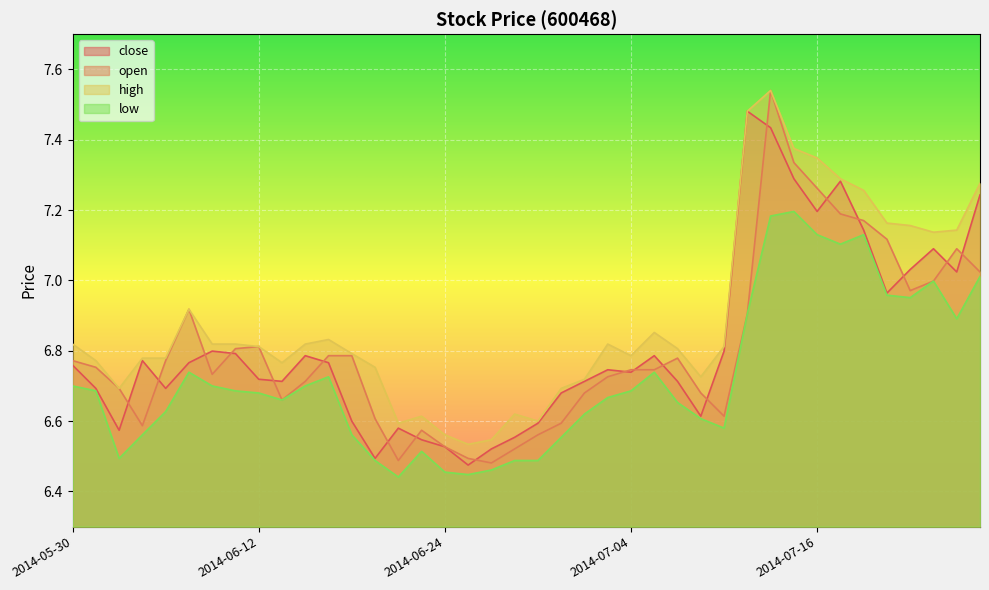

Reading left to right, extract all data points from this chart.

close: 2014-05-30=6.8	2014-06-03=6.7	2014-06-04=6.6	2014-06-05=6.8	2014-06-06=6.7	2014-06-09=6.8	2014-06-10=6.8	2014-06-11=6.8	2014-06-12=6.7	2014-06-13=6.7	2014-06-16=6.8	2014-06-17=6.8	2014-06-18=6.6	2014-06-19=6.5	2014-06-20=6.6	2014-06-23=6.5	2014-06-24=6.5	2014-06-25=6.5	2014-06-26=6.5	2014-06-27=6.6	2014-06-30=6.6	2014-07-01=6.7	2014-07-02=6.7	2014-07-03=6.7	2014-07-04=6.7	2014-07-07=6.8	2014-07-08=6.7	2014-07-09=6.6	2014-07-10=6.8	2014-07-11=7.5	2014-07-14=7.4	2014-07-15=7.3	2014-07-16=7.2	2014-07-17=7.3	2014-07-18=7.1	2014-07-21=7.0	2014-07-22=7.0	2014-07-23=7.1	2014-07-24=7.0	2014-07-25=7.2
open: 2014-05-30=6.8	2014-06-03=6.8	2014-06-04=6.7	2014-06-05=6.6	2014-06-06=6.8	2014-06-09=6.9	2014-06-10=6.7	2014-06-11=6.8	2014-06-12=6.8	2014-06-13=6.7	2014-06-16=6.7	2014-06-17=6.8	2014-06-18=6.8	2014-06-19=6.6	2014-06-20=6.5	2014-06-23=6.6	2014-06-24=6.5	2014-06-25=6.5	2014-06-26=6.5	2014-06-27=6.5	2014-06-30=6.6	2014-07-01=6.6	2014-07-02=6.7	2014-07-03=6.7	2014-07-04=6.7	2014-07-07=6.7	2014-07-08=6.8	2014-07-09=6.7	2014-07-10=6.6	2014-07-11=6.9	2014-07-14=7.5	2014-07-15=7.3	2014-07-16=7.3	2014-07-17=7.2	2014-07-18=7.2	2014-07-21=7.1	2014-07-22=7.0	2014-07-23=7.0	2014-07-24=7.1	2014-07-25=7.0
high: 2014-05-30=6.8	2014-06-03=6.8	2014-06-04=6.7	2014-06-05=6.8	2014-06-06=6.8	2014-06-09=6.9	2014-06-10=6.8	2014-06-11=6.8	2014-06-12=6.8	2014-06-13=6.8	2014-06-16=6.8	2014-06-17=6.8	2014-06-18=6.8	2014-06-19=6.8	2014-06-20=6.6	2014-06-23=6.6	2014-06-24=6.6	2014-06-25=6.5	2014-06-26=6.5	2014-06-27=6.6	2014-06-30=6.6	2014-07-01=6.7	2014-07-02=6.7	2014-07-03=6.8	2014-07-04=6.8	2014-07-07=6.9	2014-07-08=6.8	2014-07-09=6.7	2014-07-10=6.8	2014-07-11=7.5	2014-07-14=7.5	2014-07-15=7.4	2014-07-16=7.3	2014-07-17=7.3	2014-07-18=7.3	2014-07-21=7.2	2014-07-22=7.2	2014-07-23=7.1	2014-07-24=7.1	2014-07-25=7.3
low: 2014-05-30=6.7	2014-06-03=6.7	2014-06-04=6.5	2014-06-05=6.6	2014-06-06=6.6	2014-06-09=6.7	2014-06-10=6.7	2014-06-11=6.7	2014-06-12=6.7	2014-06-13=6.7	2014-06-16=6.7	2014-06-17=6.7	2014-06-18=6.6	2014-06-19=6.5	2014-06-20=6.4	2014-06-23=6.5	2014-06-24=6.5	2014-06-25=6.4	2014-06-26=6.5	2014-06-27=6.5	2014-06-30=6.5	2014-07-01=6.6	2014-07-02=6.6	2014-07-03=6.7	2014-07-04=6.7	2014-07-07=6.7	2014-07-08=6.7	2014-07-09=6.6	2014-07-10=6.6	2014-07-11=6.9	2014-07-14=7.2	2014-07-15=7.2	2014-07-16=7.1	2014-07-17=7.1	2014-07-18=7.1	2014-07-21=7.0	2014-07-22=7.0	2014-07-23=7.0	2014-07-24=6.9	2014-07-25=7.0